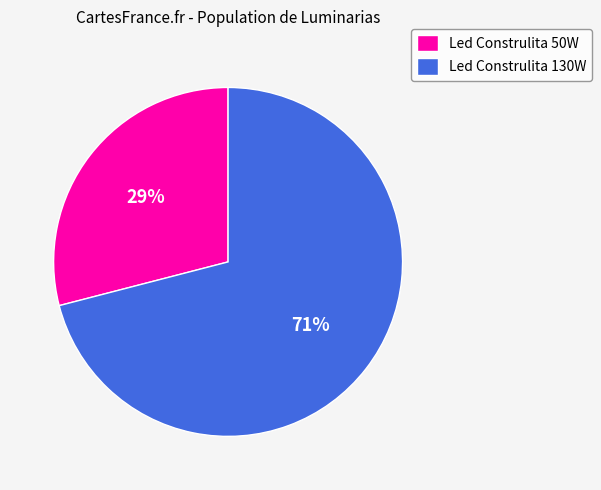

How many slices are in this pie chart?

2